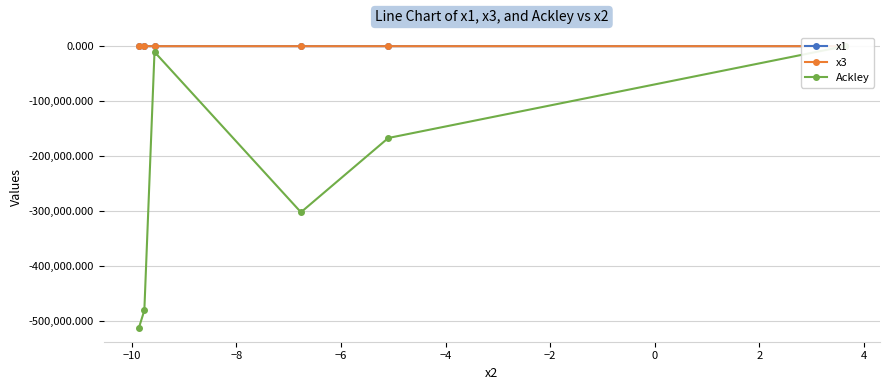

Rank the series by their maximum value, from highest to lowest.

x3, x1, Ackley